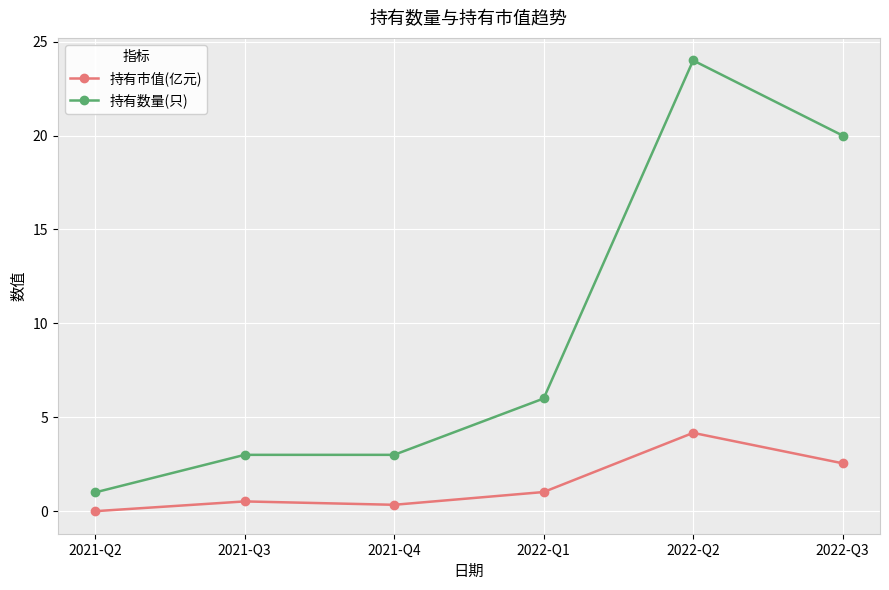

How many lines are shown in the chart?

2